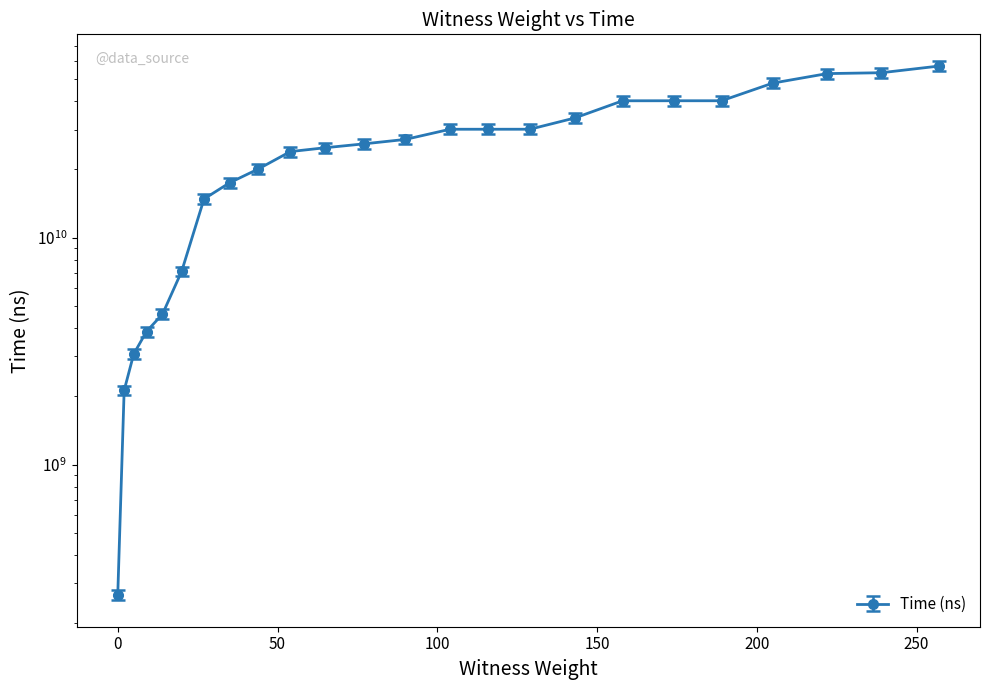

At which label does the data first exceed 27137950100?

104